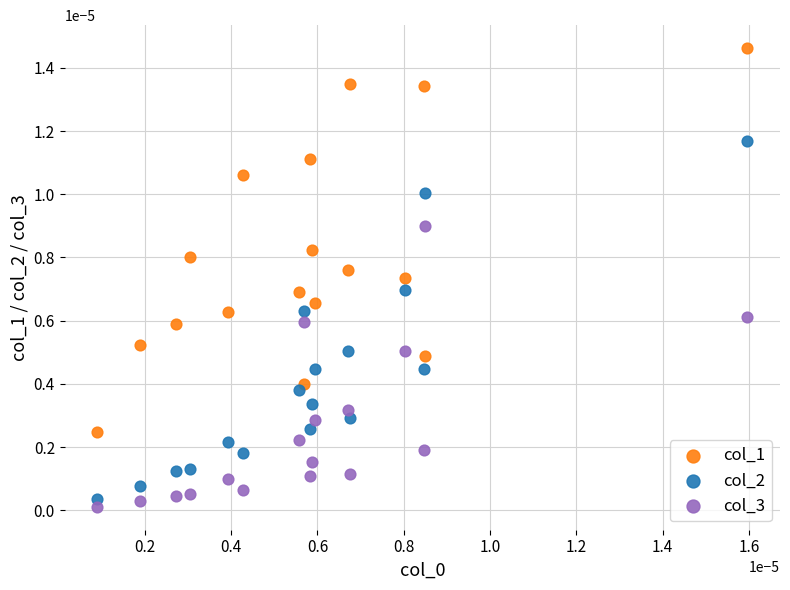

Which series has the widest spread of Y values?

col_1